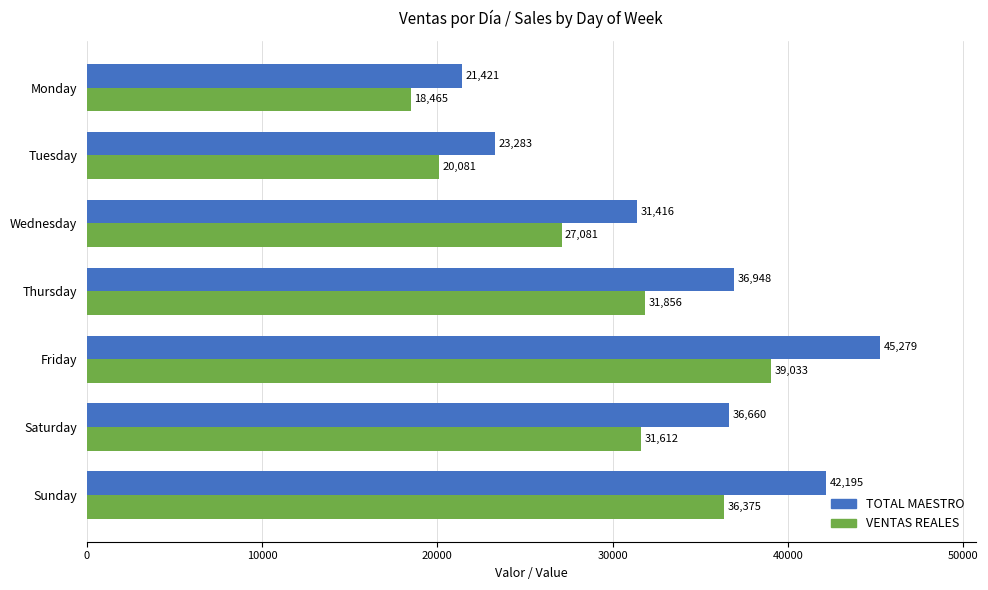

List the series in order of their peak value, highest first.

TOTAL MAESTRO, VENTAS REALES